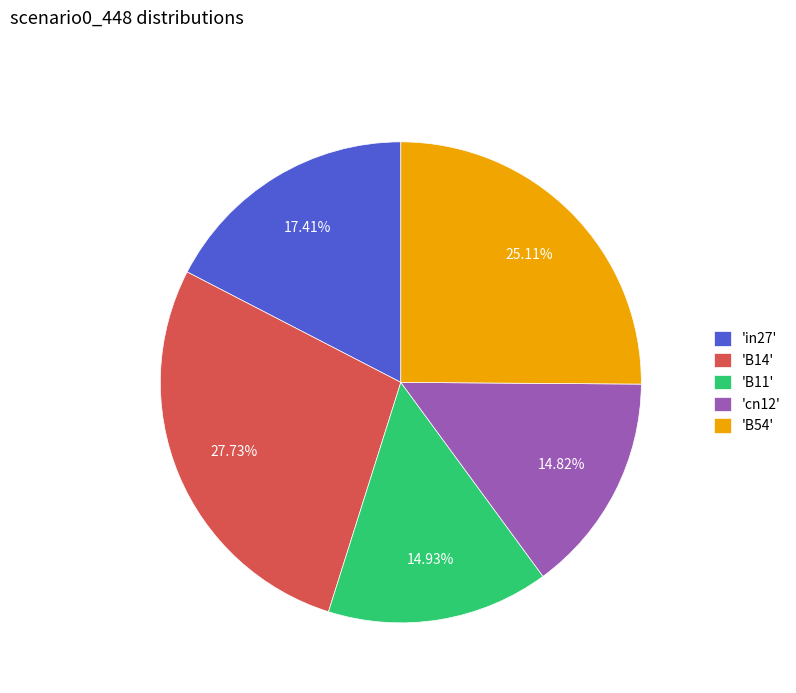

How many slices are in this pie chart?

5